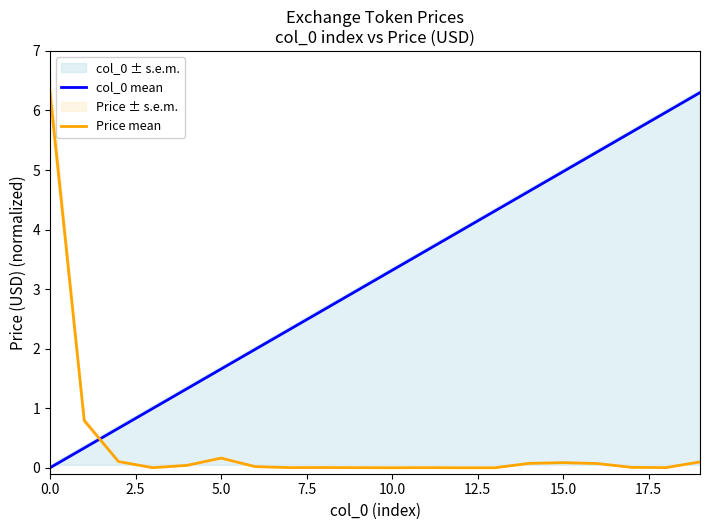

Does the chart display data point markers on the line(s)?

No